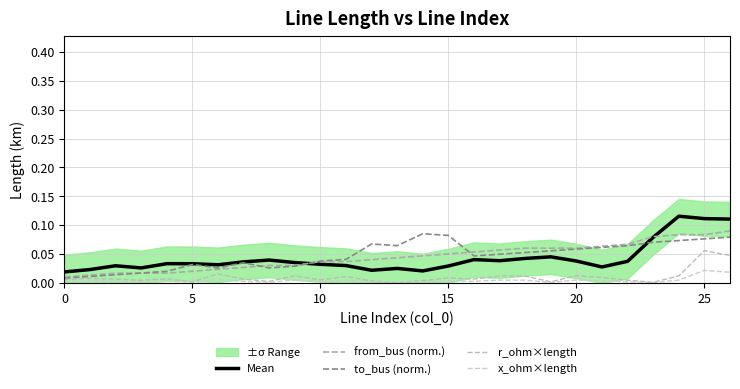

At which category is the sum across all series the highest?

25